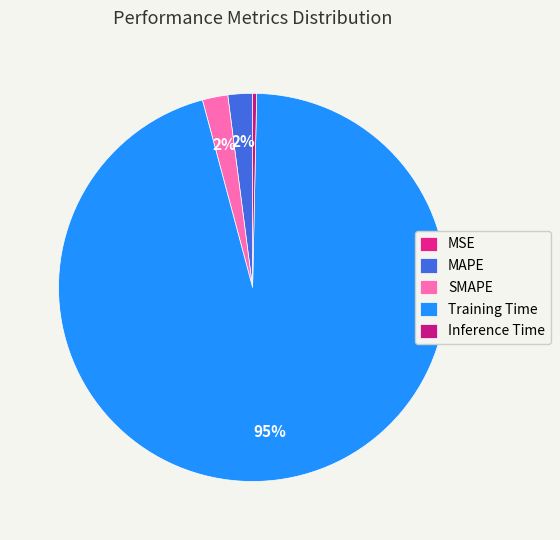

To the nearest percent, what is the average slice percentage?

20%